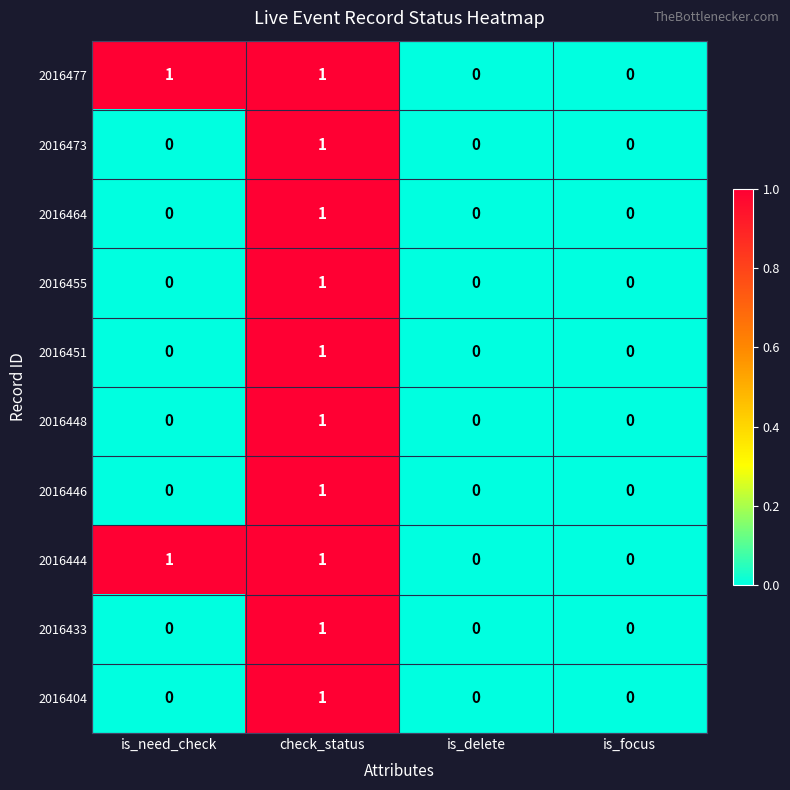

Count the 2016455 values in the range 0 to 1.

4